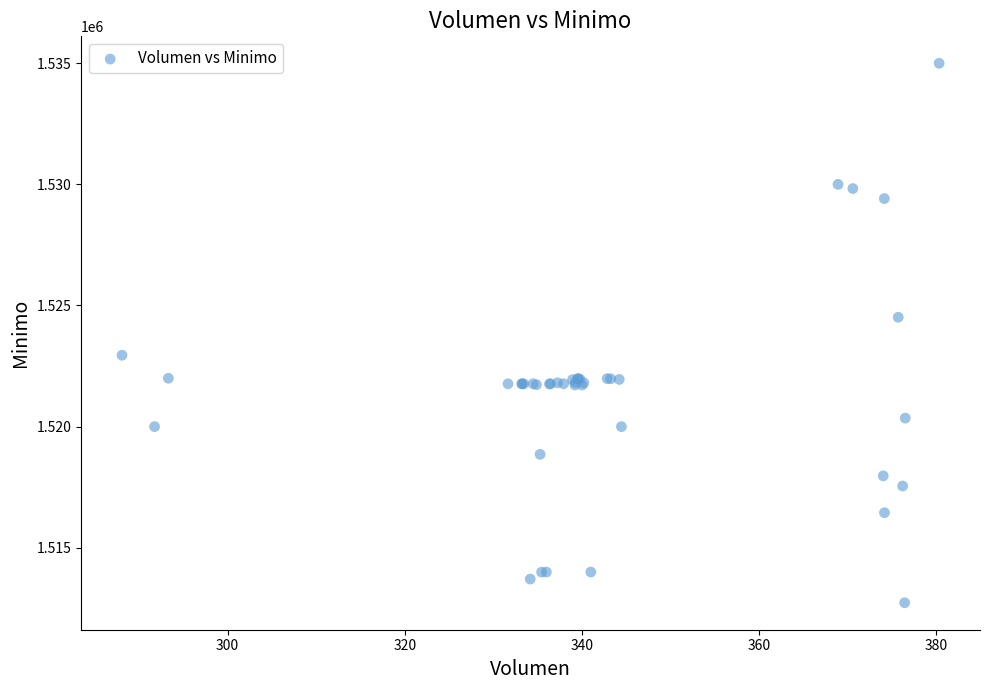

What Y value in the scatter plot is closest to 1523862?

1524513